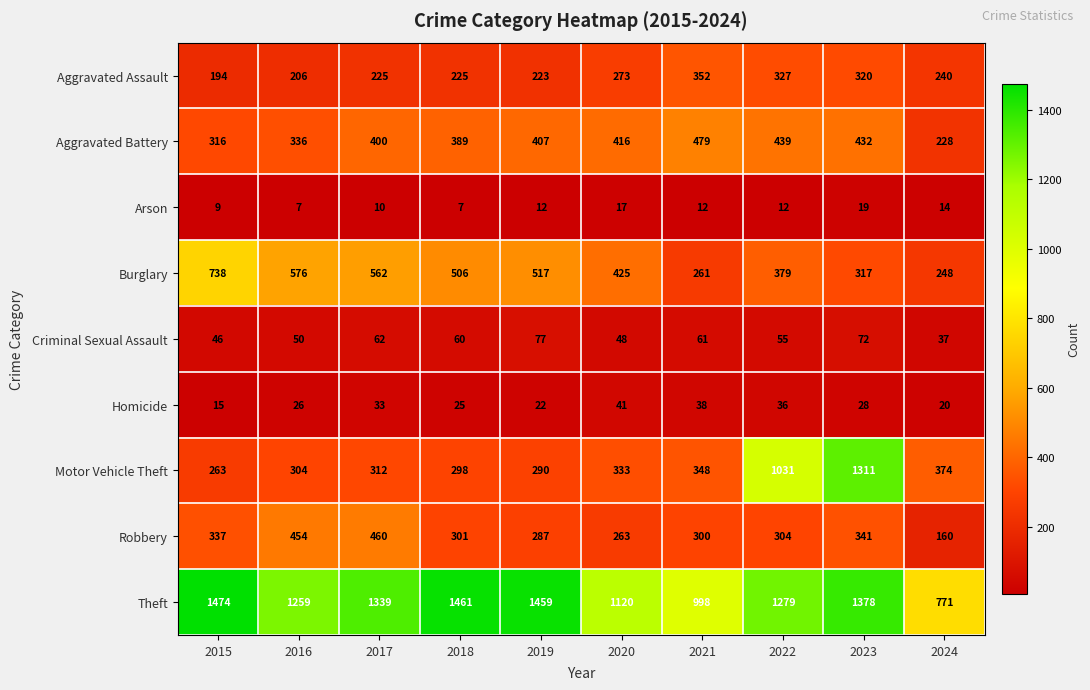

What is the difference between the maximum and second lowest values in the Aggravated Battery series?

163